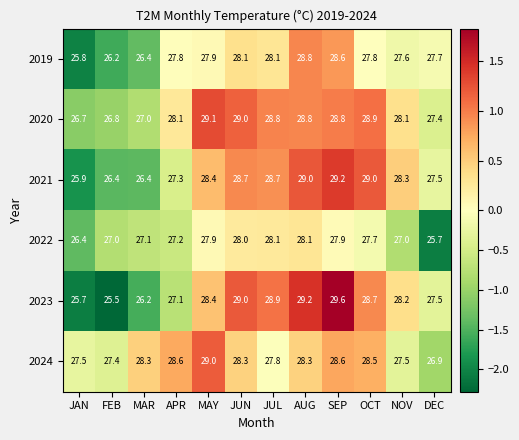

What is the spread (max minus min) of values at MAY?

1.2